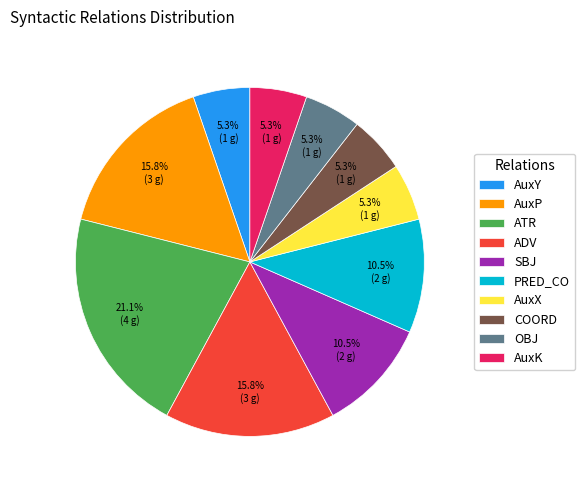

Count the number of slices in the pie.

10